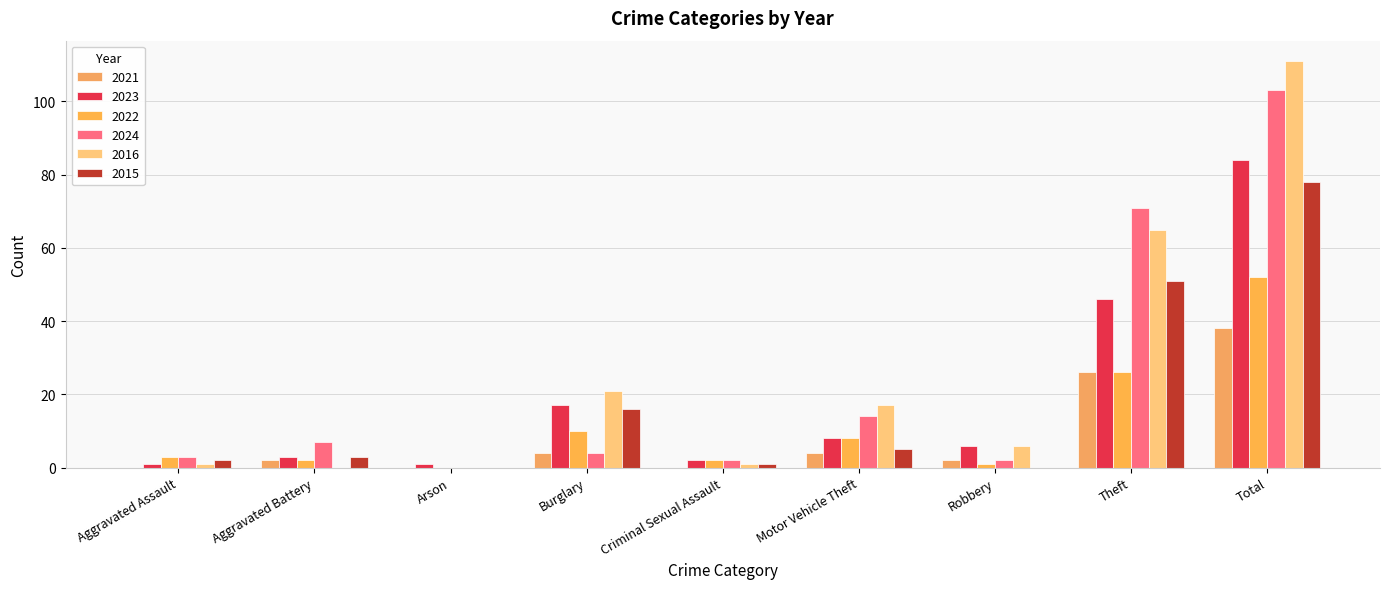

How many data points does each series have?

9